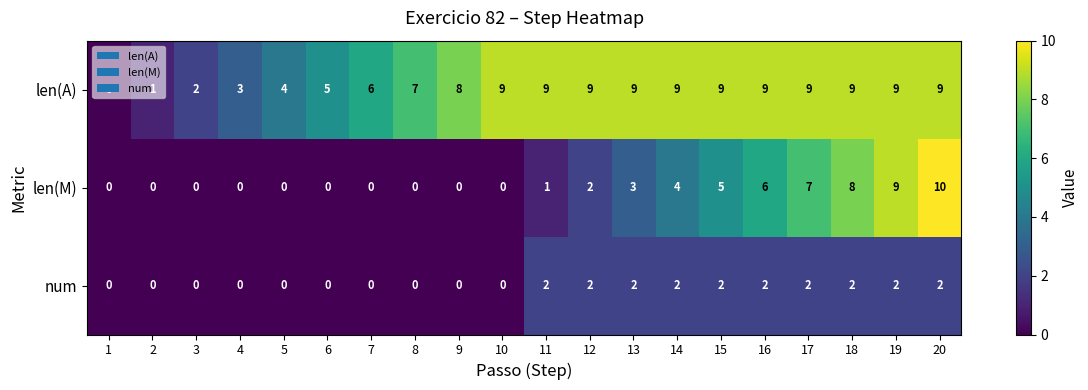

How many data points does each series have?

20